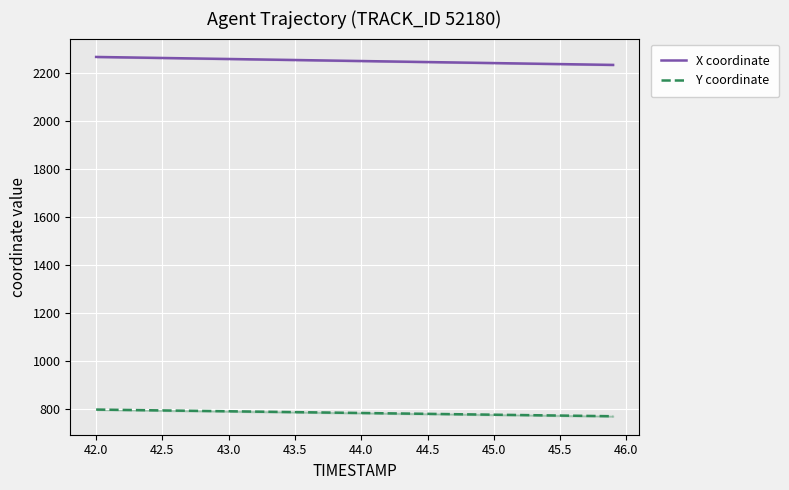

How many categories are shown in the chart?

40